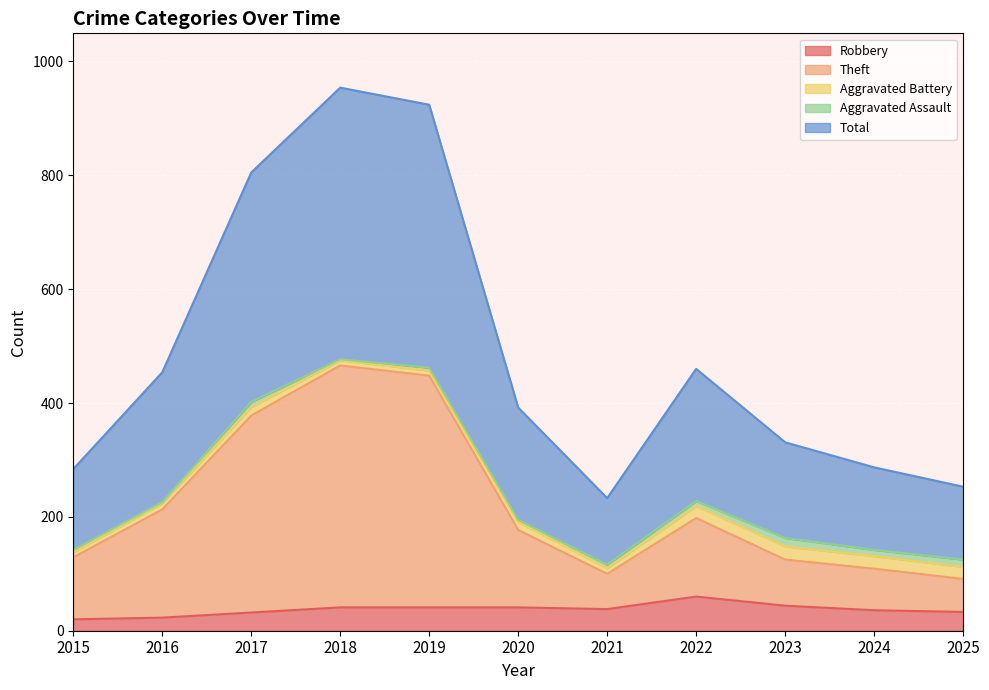

The Robbery series shows 33 at 2025. True or false?

True